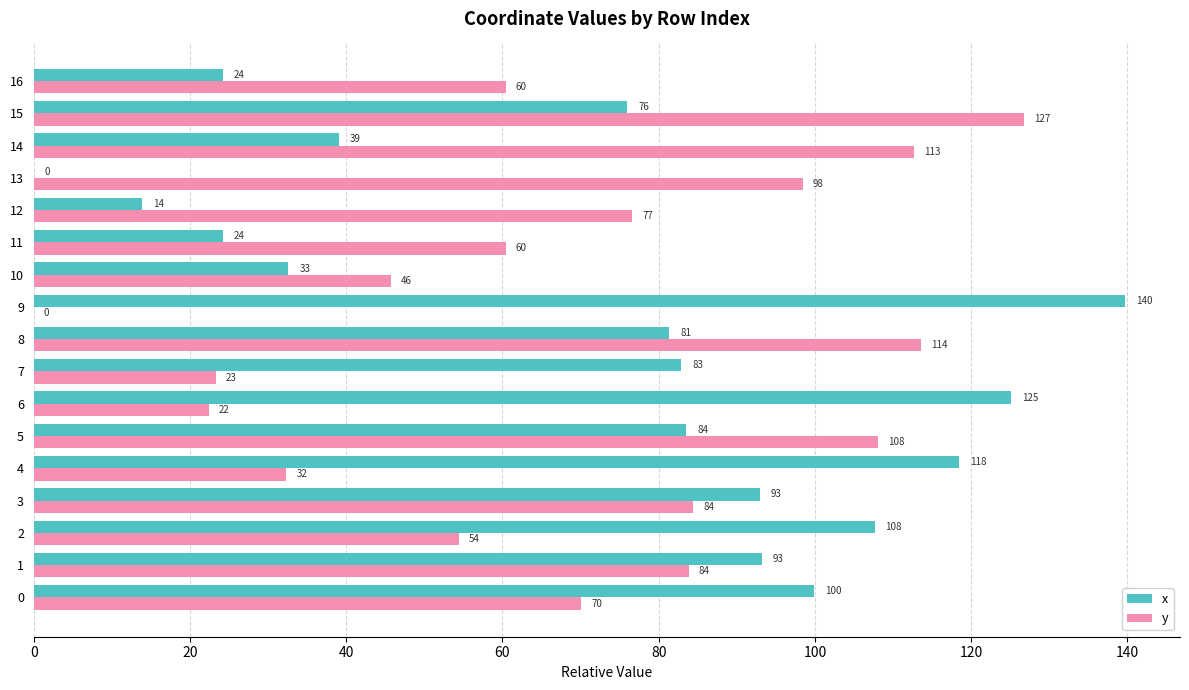

Between 3 and 11, which series saw the biggest shift?

x